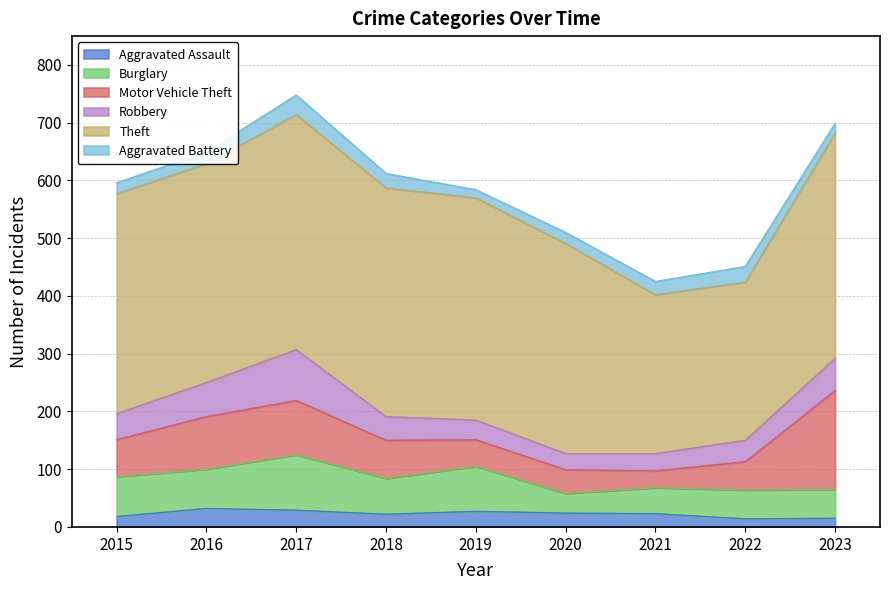

How many times do Burglary and Robbery cross each other?

1